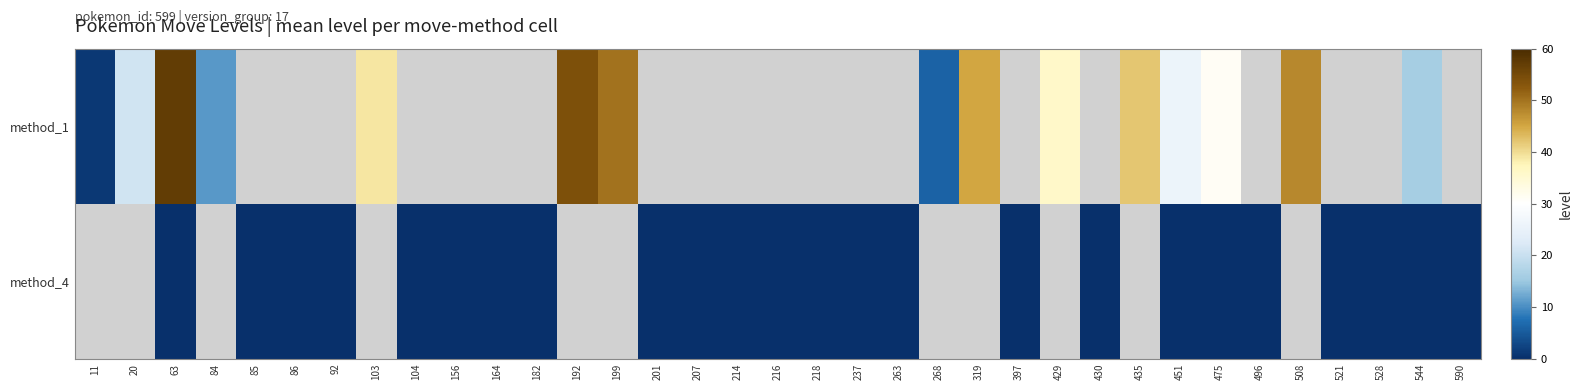

At which label is row_0 closest to 29?

475